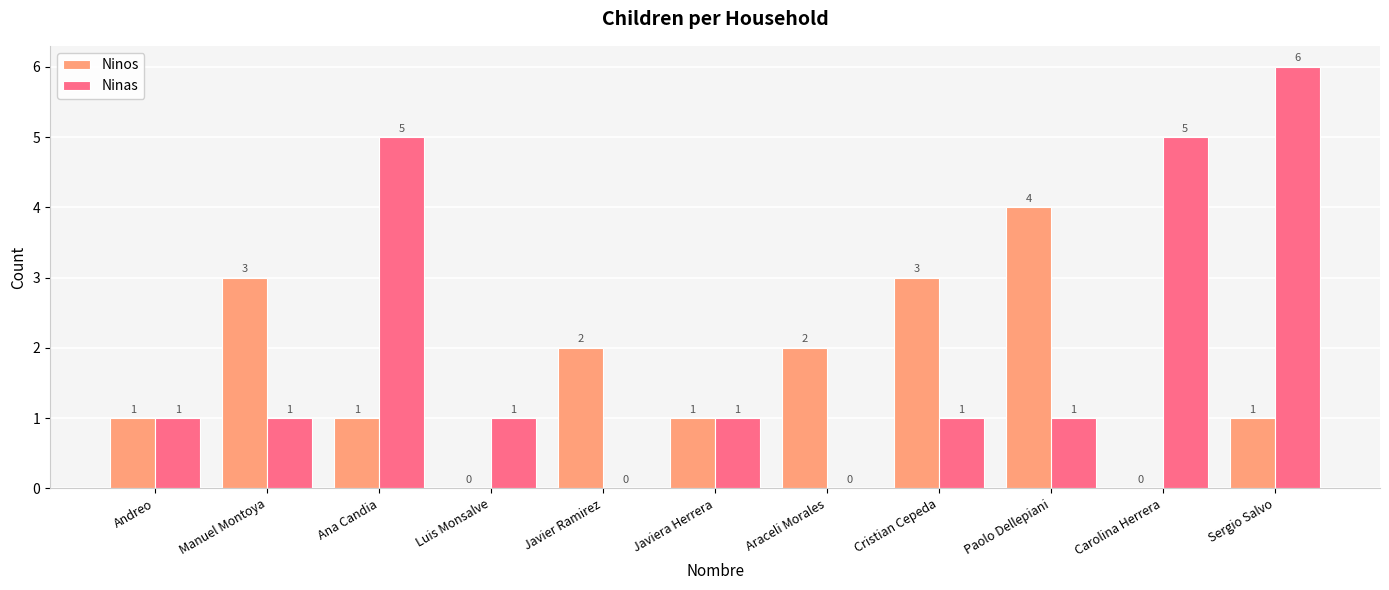

Reading left to right, what are all the values shown in this chart?

Ninos: Andreo=1	Manuel Montoya=3	Ana Candia=1	Luis Monsalve=0	Javier Ramirez=2	Javiera Herrera=1	Araceli Morales=2	Cristian Cepeda=3	Paolo Dellepiani=4	Carolina Herrera=0	Sergio Salvo=1
Ninas: Andreo=1	Manuel Montoya=1	Ana Candia=5	Luis Monsalve=1	Javier Ramirez=0	Javiera Herrera=1	Araceli Morales=0	Cristian Cepeda=1	Paolo Dellepiani=1	Carolina Herrera=5	Sergio Salvo=6